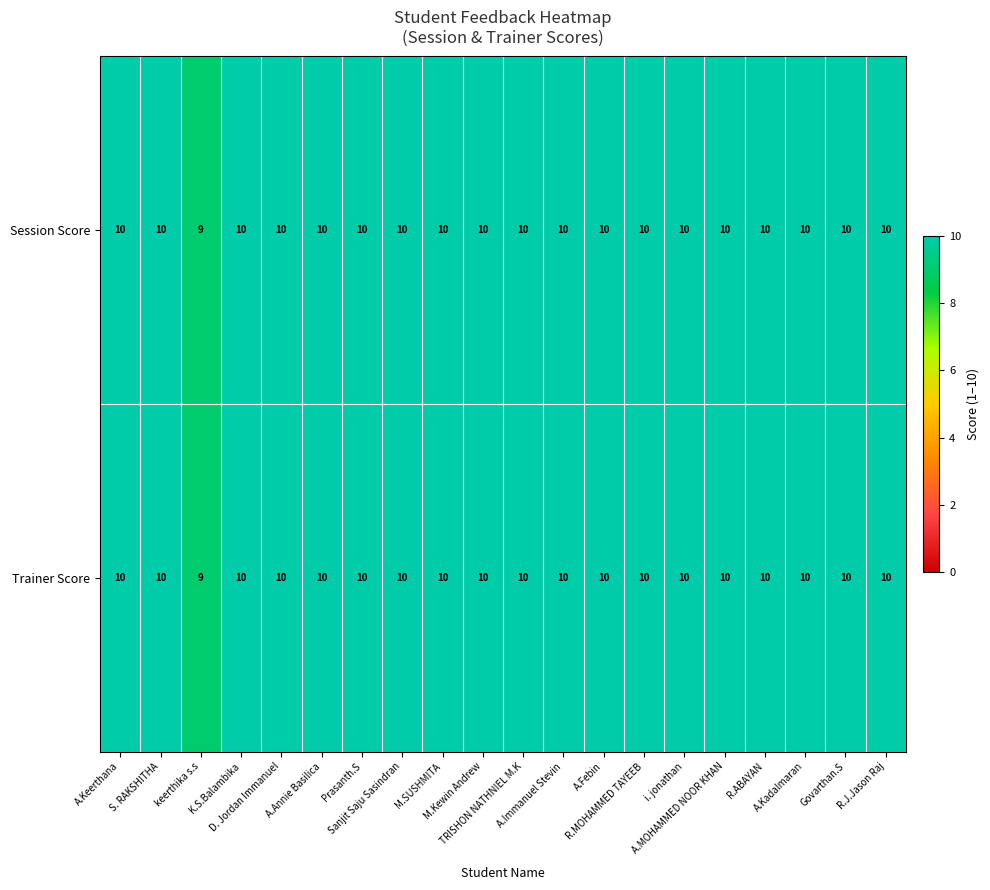

Count the Trainer Score values in the range 10 to 11.

19